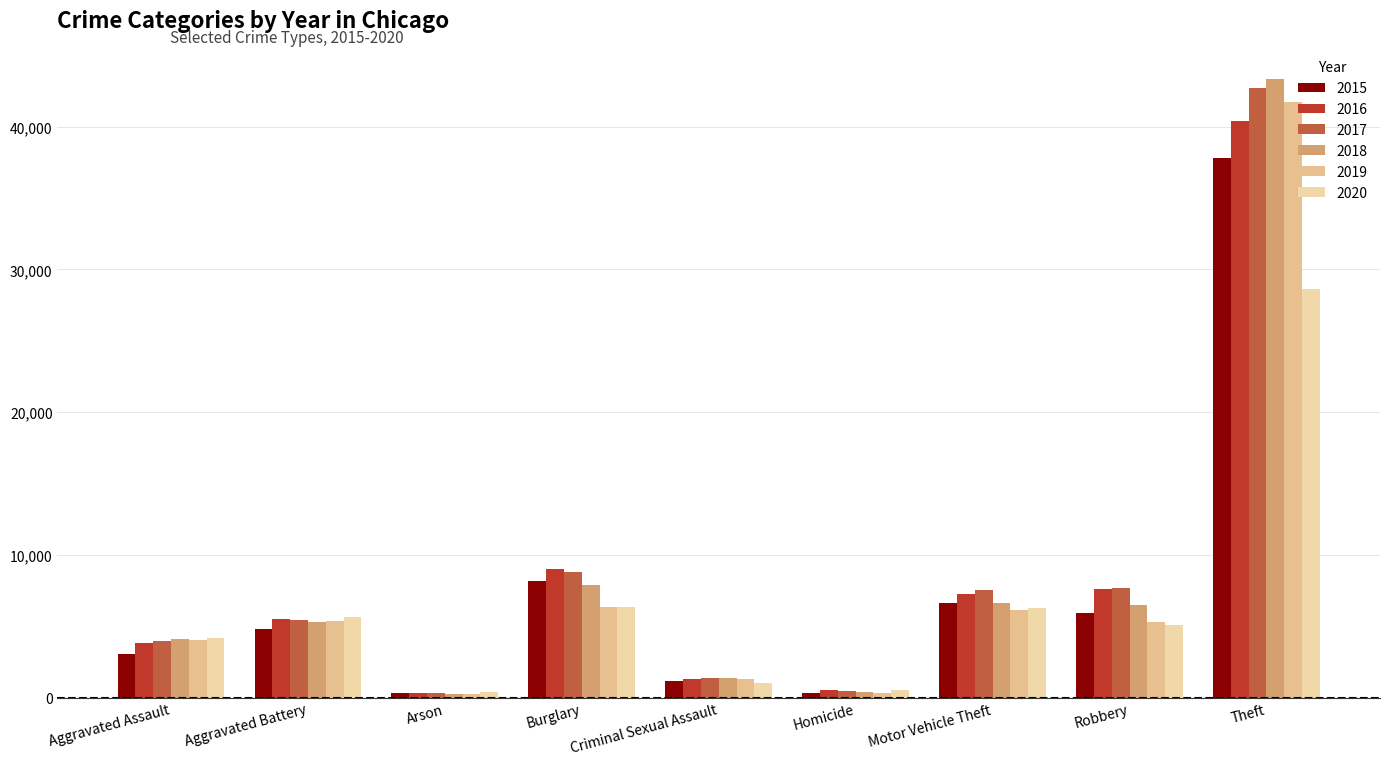

What is the difference between the second highest and minimum values in the 2017 series?

8461